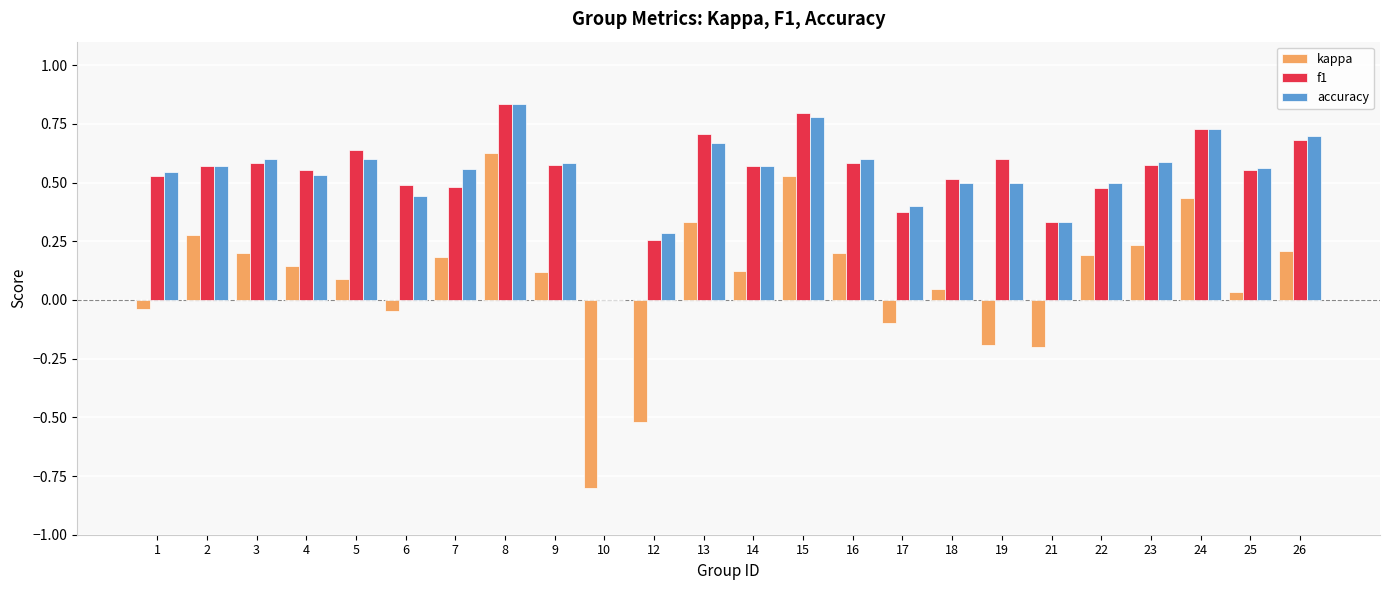

Which category has the highest value in the kappa series?

8